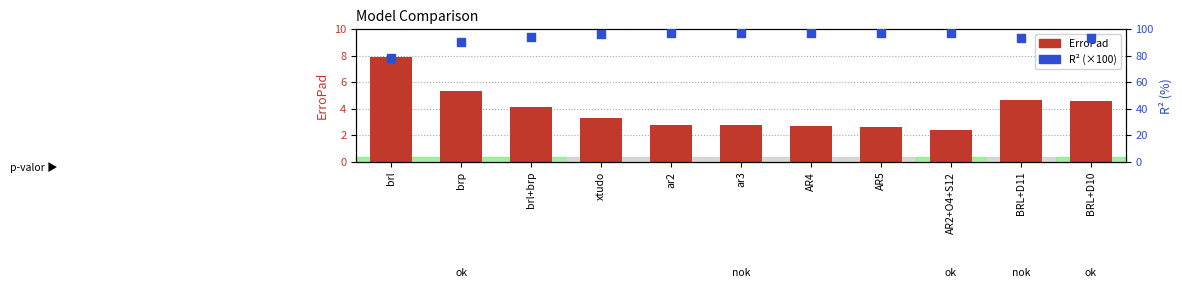

At which category is the sum across all series the highest?

ar2